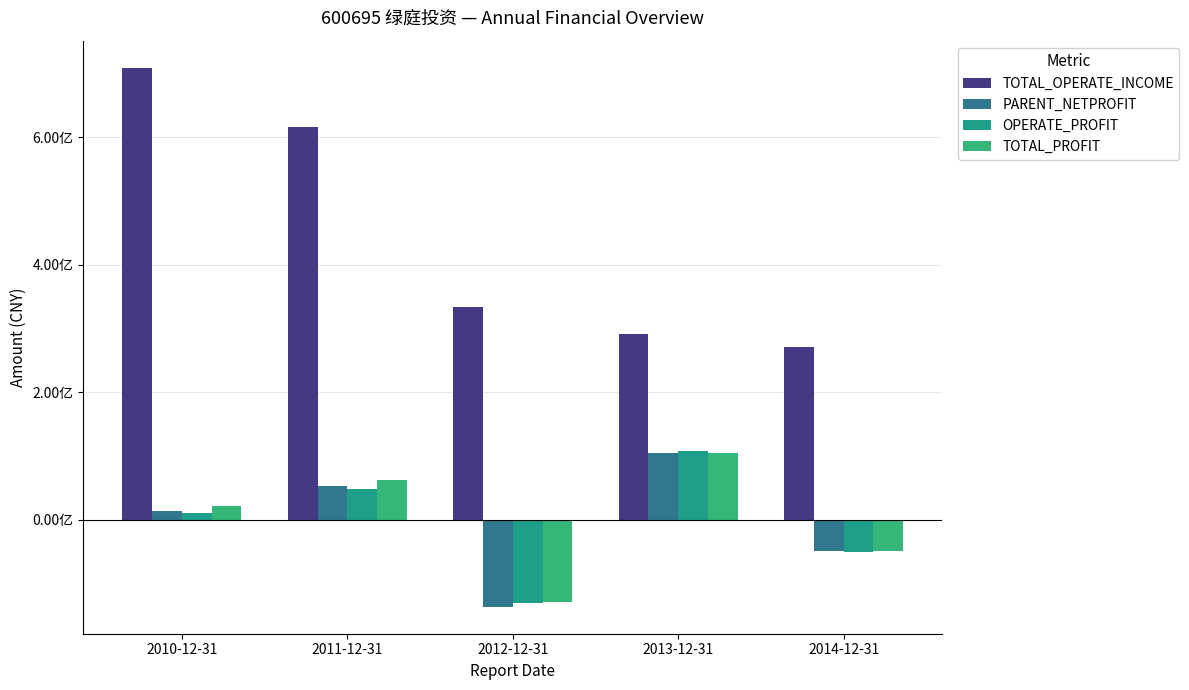

At which category is the sum across all series the highest?

2011-12-31